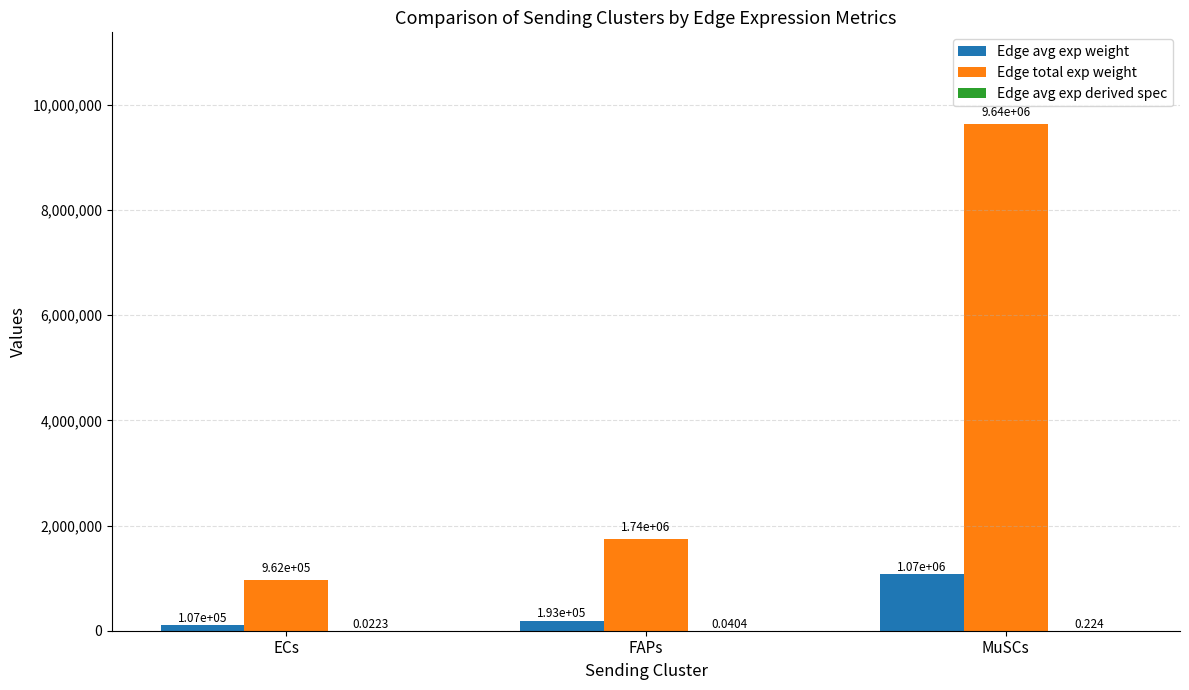

Are the bars grouped side by side (vs. stacked)?

Yes